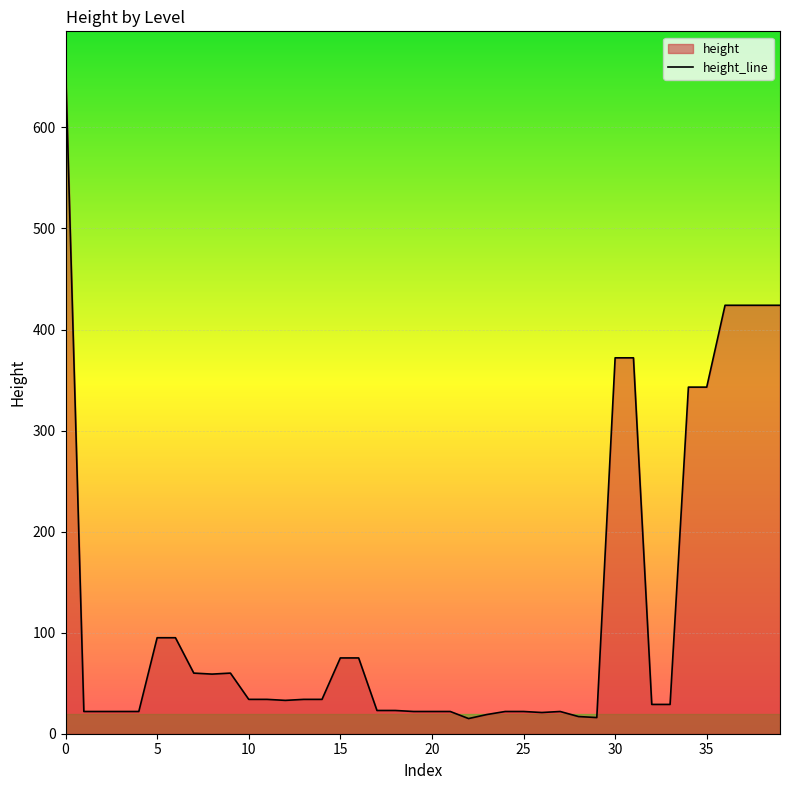

True or false: the data has more than 2 interior local peaks.

False